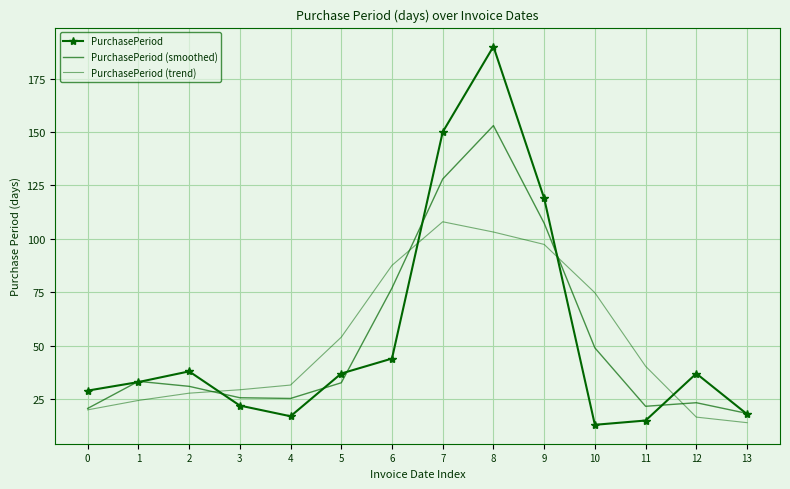

At which category does PurchasePeriod (trend) reach its first local peak?

7